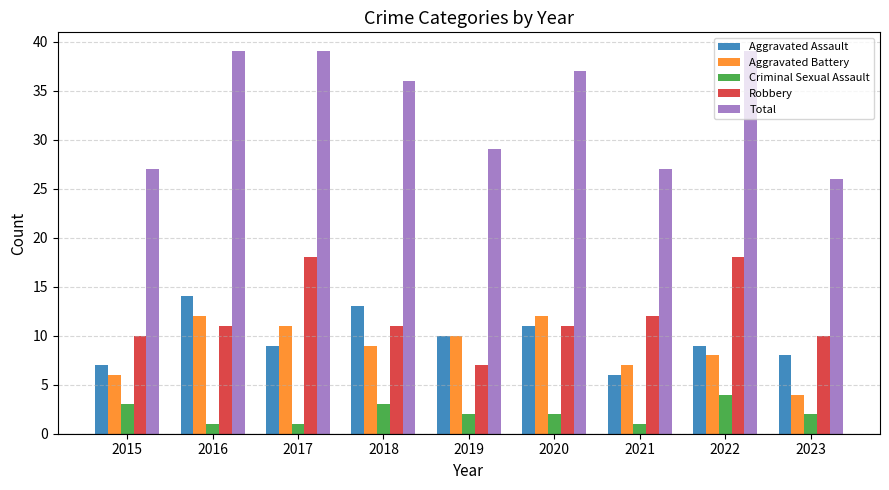

The Aggravated Battery series shows 10 at 2019. True or false?

True